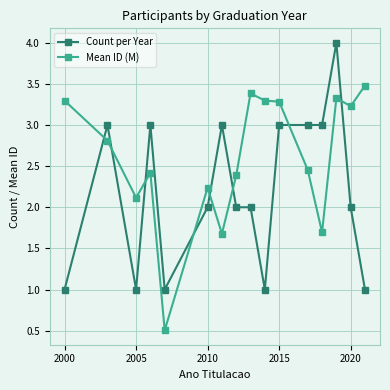

True or false: Mean ID (M) has more than 0 interior local peaks.

True